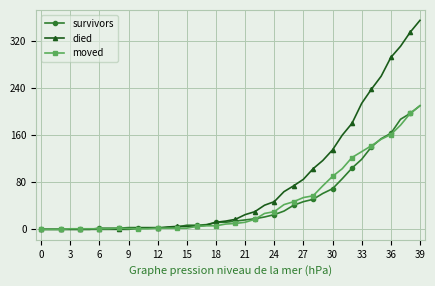

Which series has the largest range (max minus min)?

died